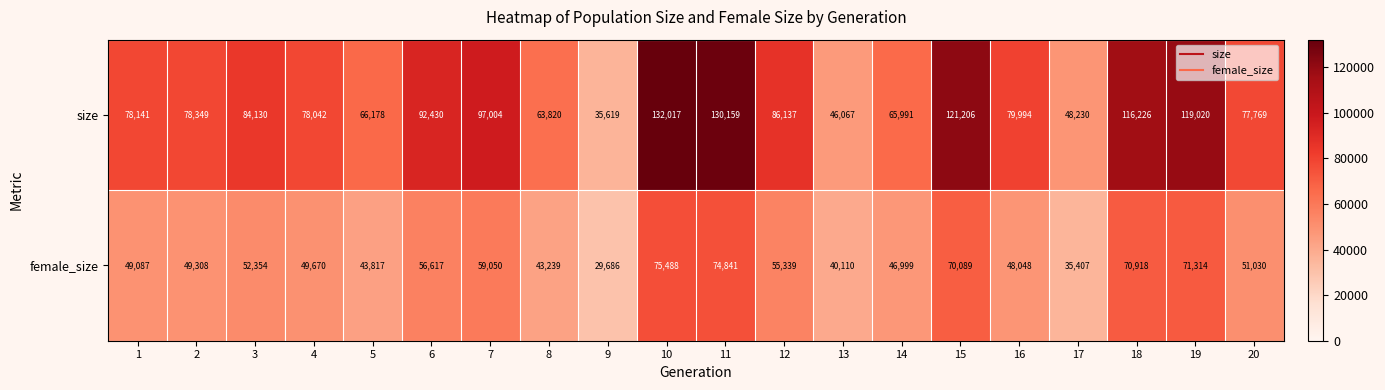

The female_size series shows 51030 at 20. True or false?

True